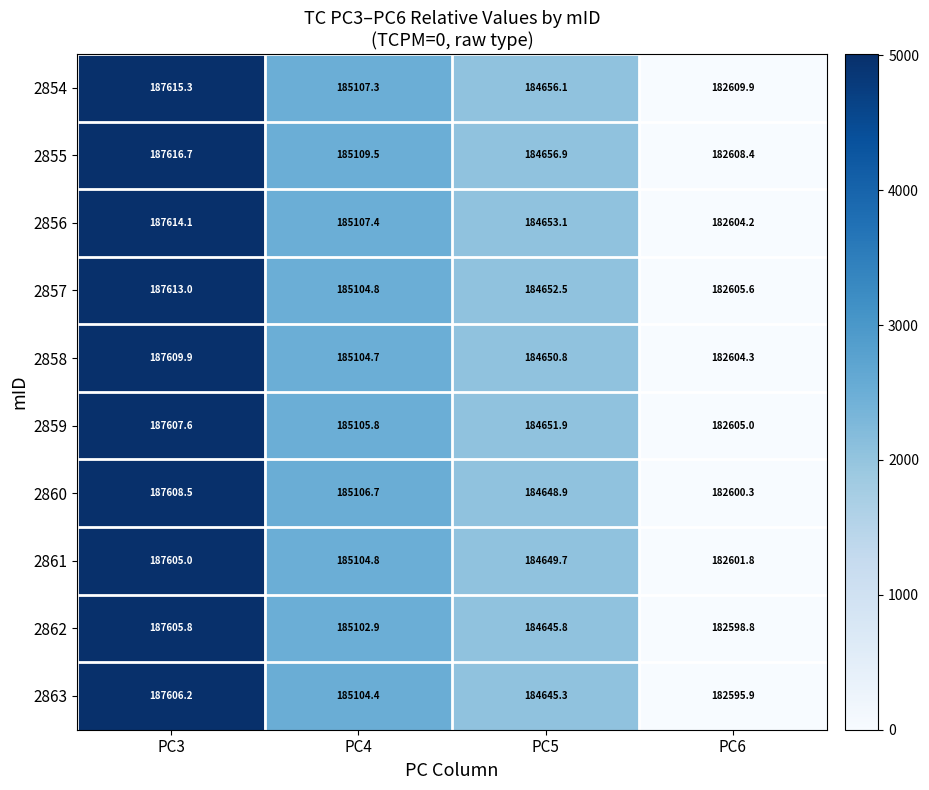

What is the difference between the maximum and second lowest values in the 2858 series?

2959.1